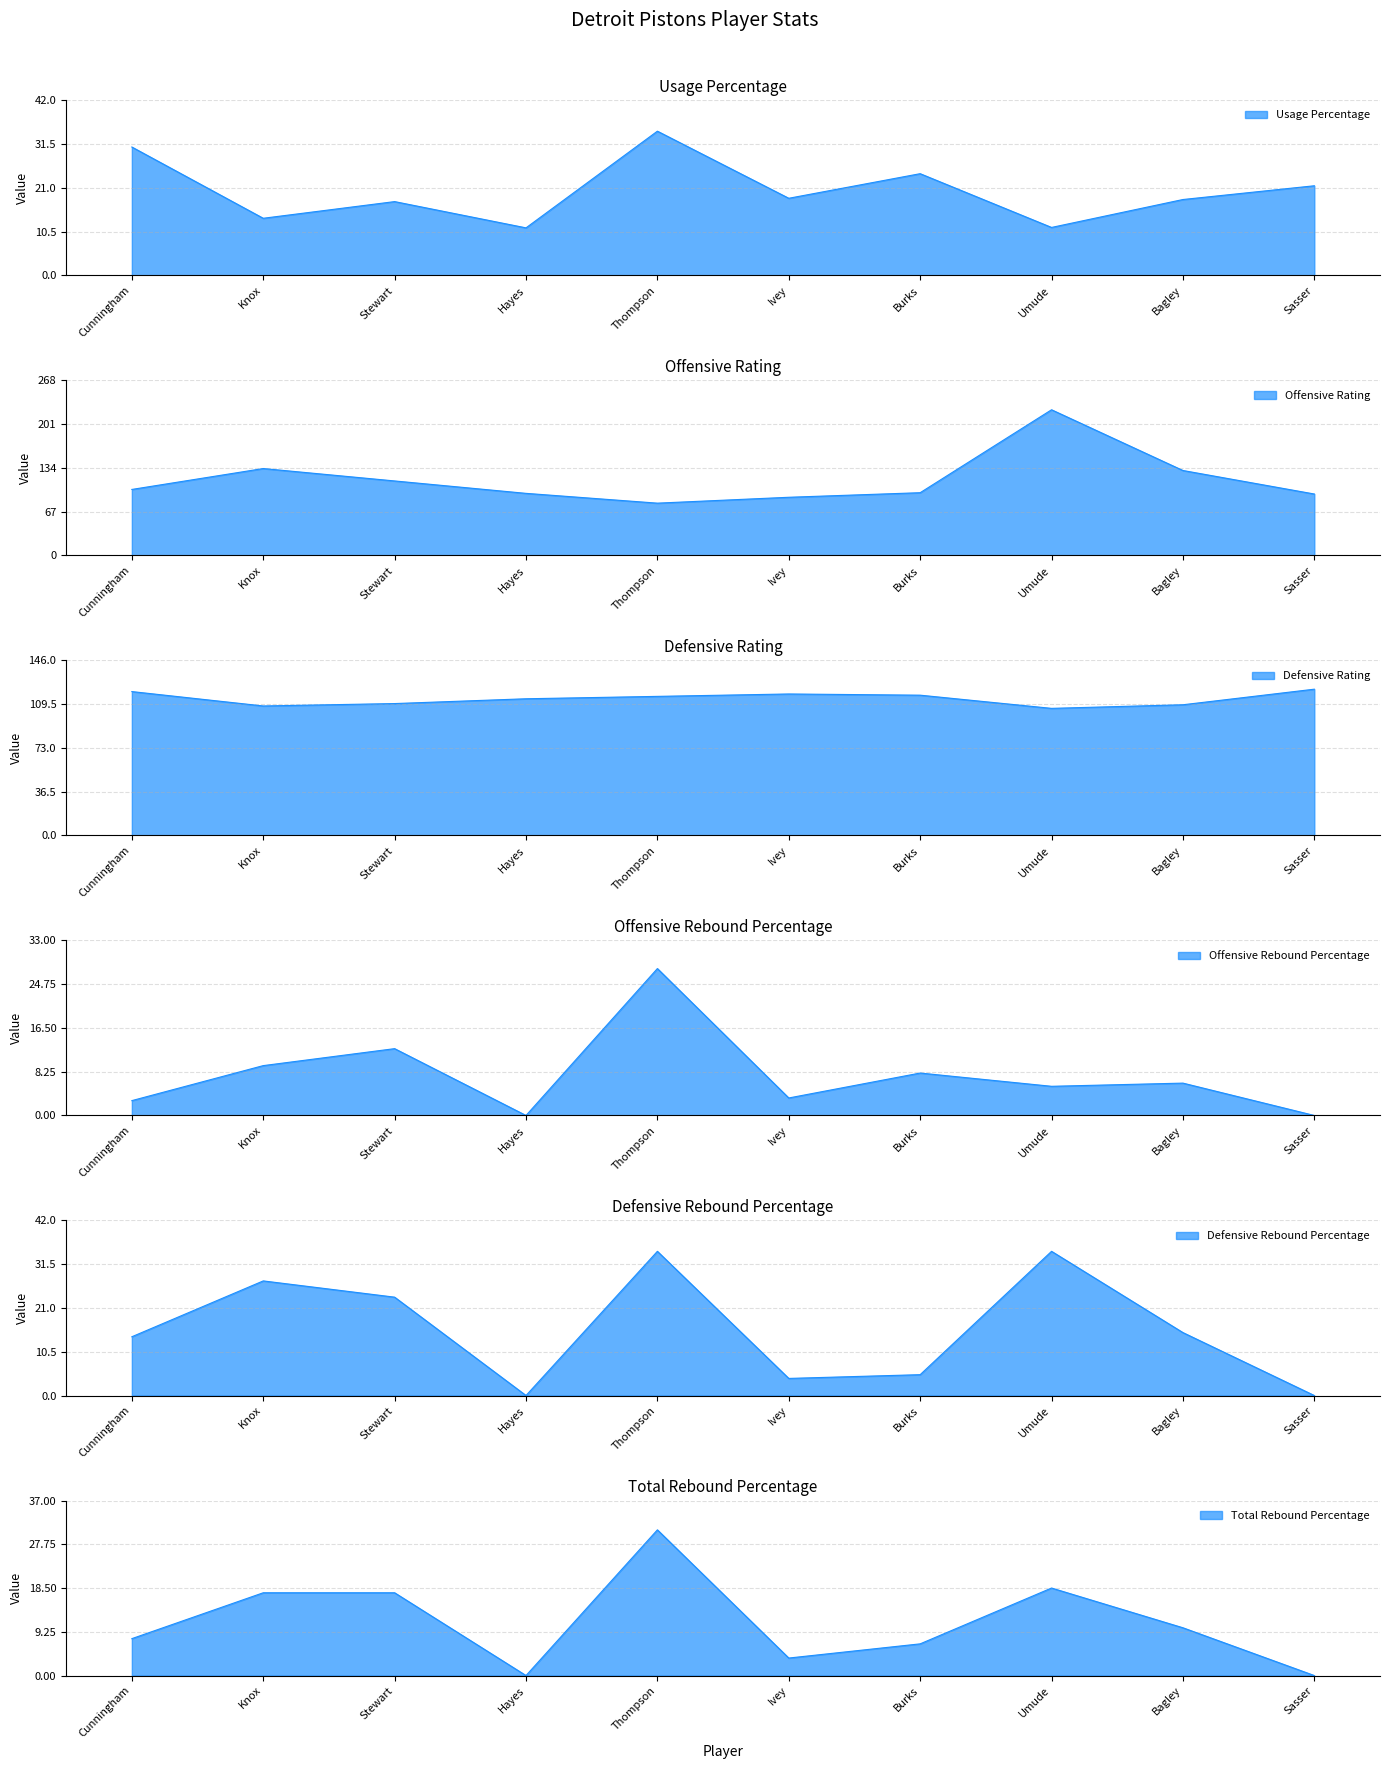

How many times do Defensive Rating and Offensive Rating cross each other?

4